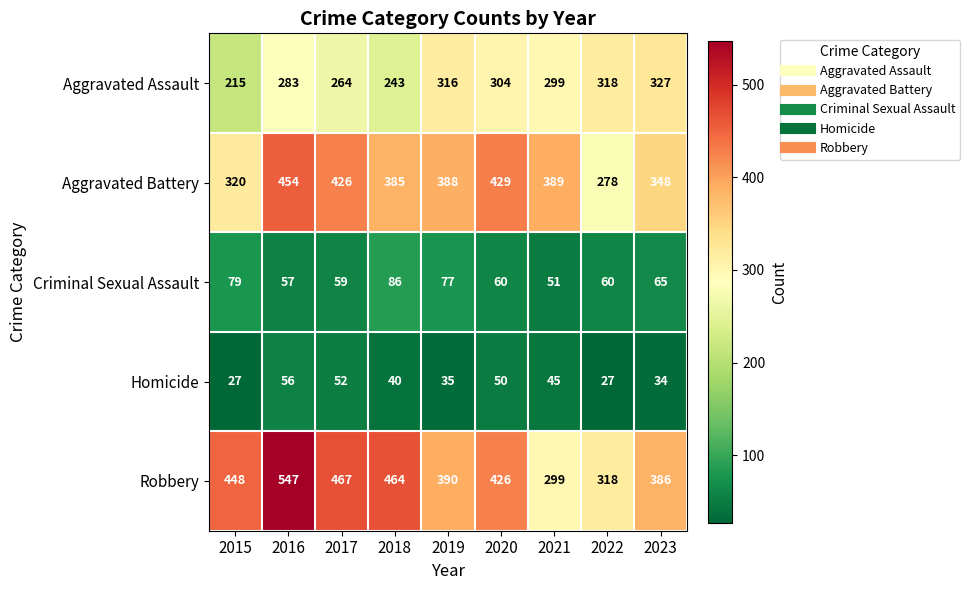

What is the difference between the Aggravated Assault values at 2022 and 2018?

75